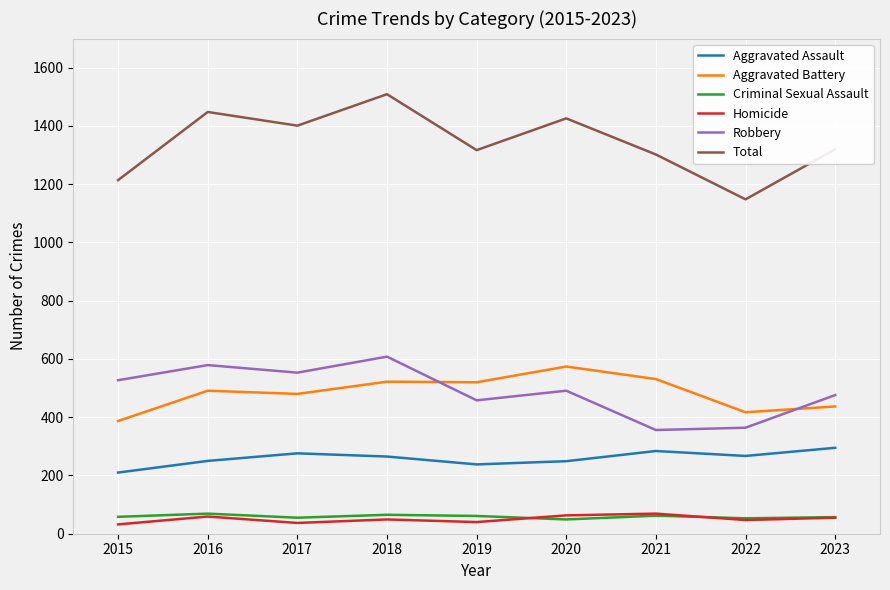

What is the total value across all series at 2023?

2640